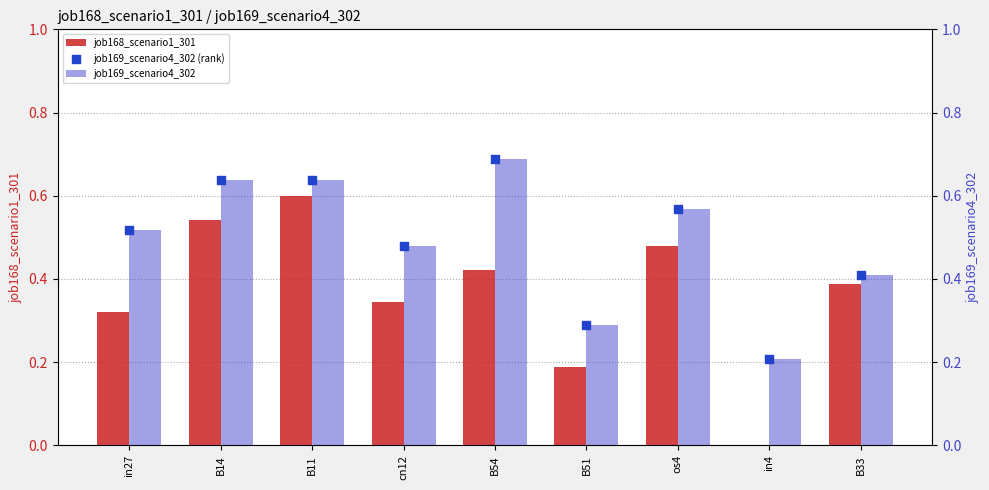

What is the total value across all series at B14?

1.8